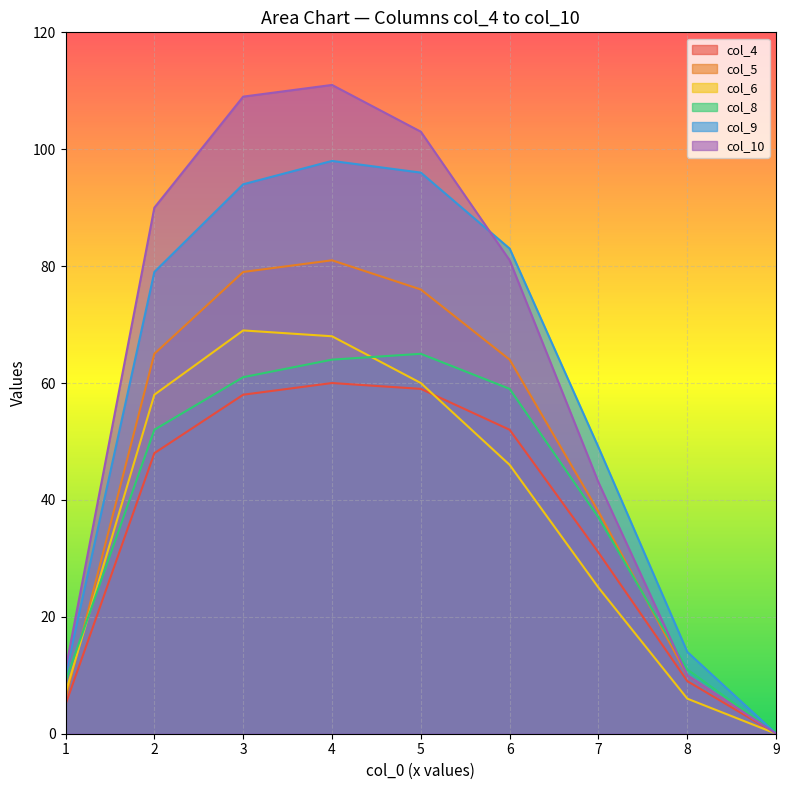

How many lines are shown in the chart?

6